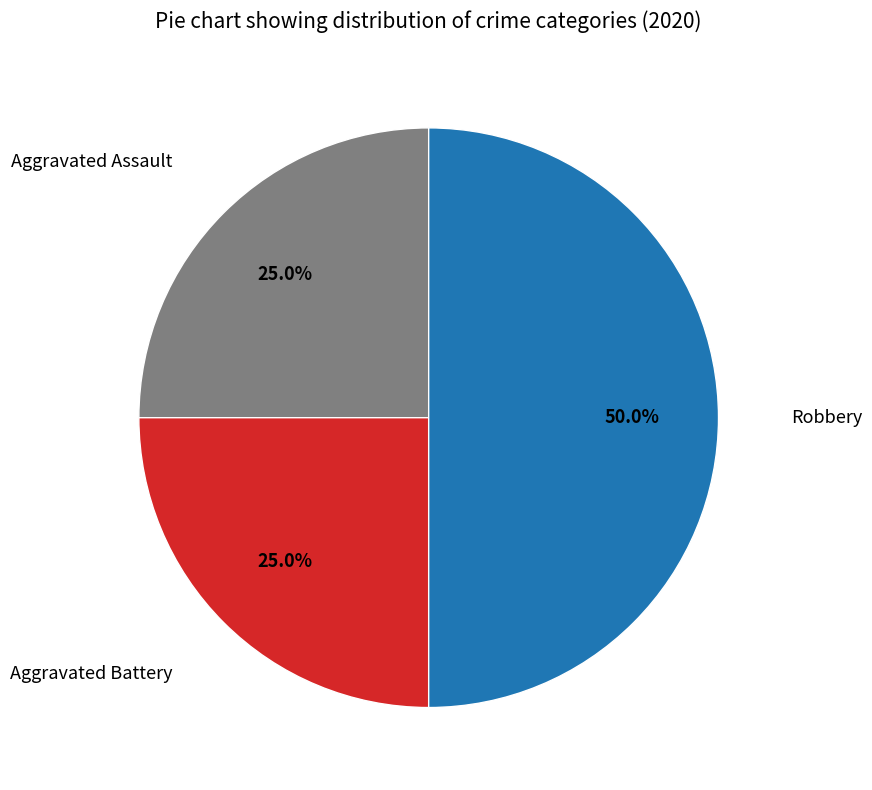

Which has a higher value, Aggravated Battery or Robbery?

Robbery